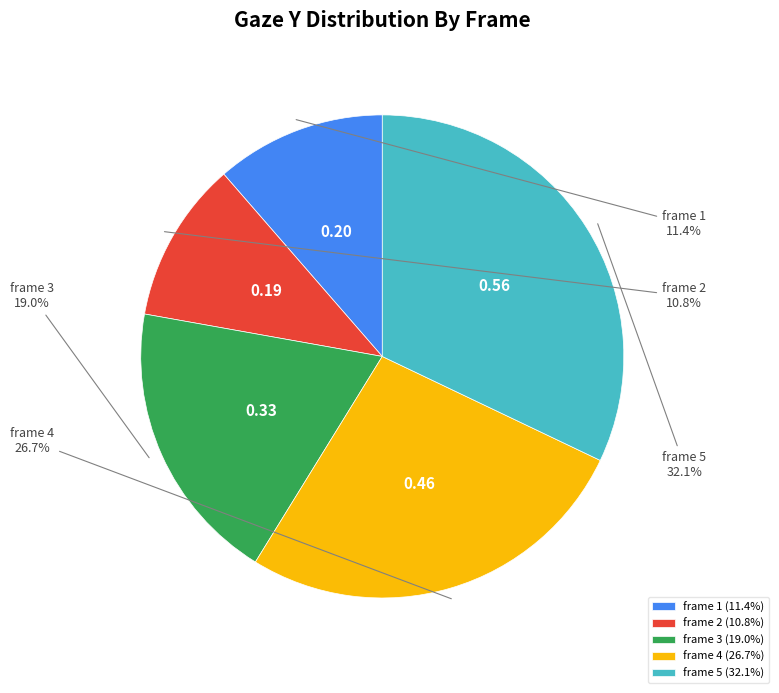

What is the largest slice in the pie chart?

frame 5 (32.1%)